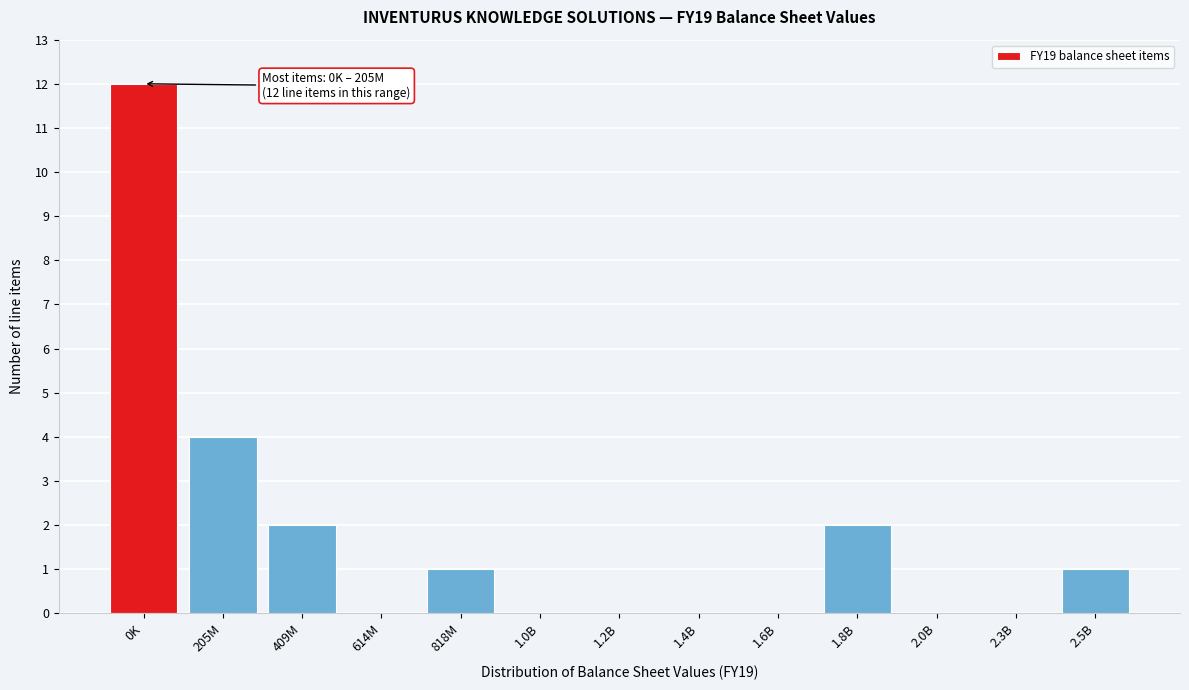

Reading left to right, what are all the values shown in this chart?

0K=12	205M=4	409M=2	614M=0	818M=1	1.0B=0	1.2B=0	1.4B=0	1.6B=0	1.8B=2	2.0B=0	2.3B=0	2.5B=1